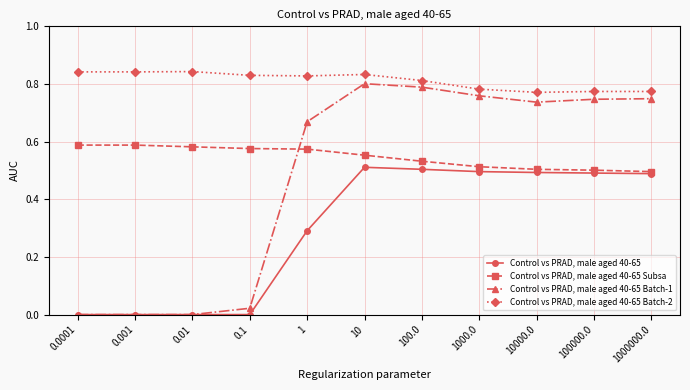

Rank the series by their maximum value, from highest to lowest.

Control vs PRAD, male aged 40-65 Batch-2, Control vs PRAD, male aged 40-65 Batch-1, Control vs PRAD, male aged 40-65 Subsa, Control vs PRAD, male aged 40-65